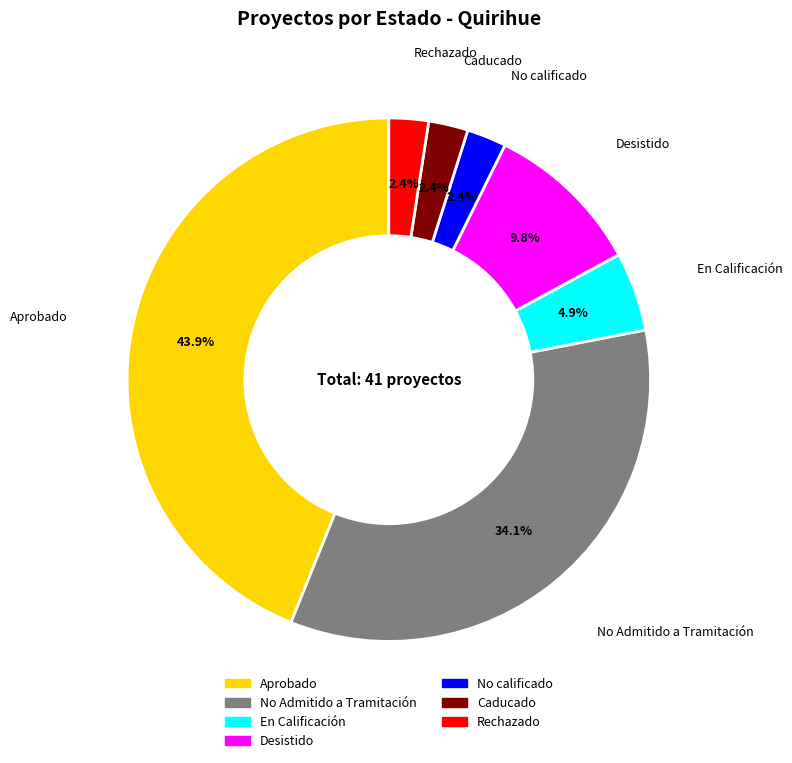

Does any single category account for the majority?

No